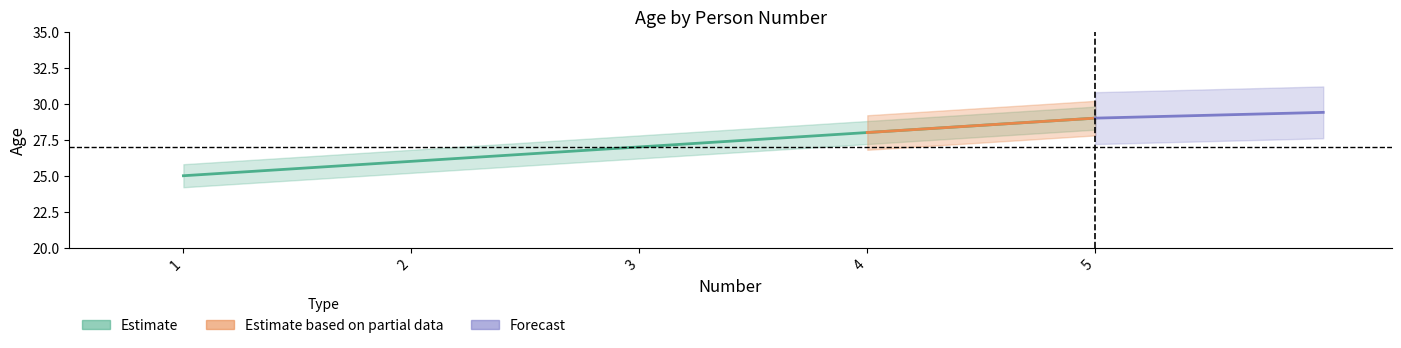

True or false: the data shows 29 at 5.

True